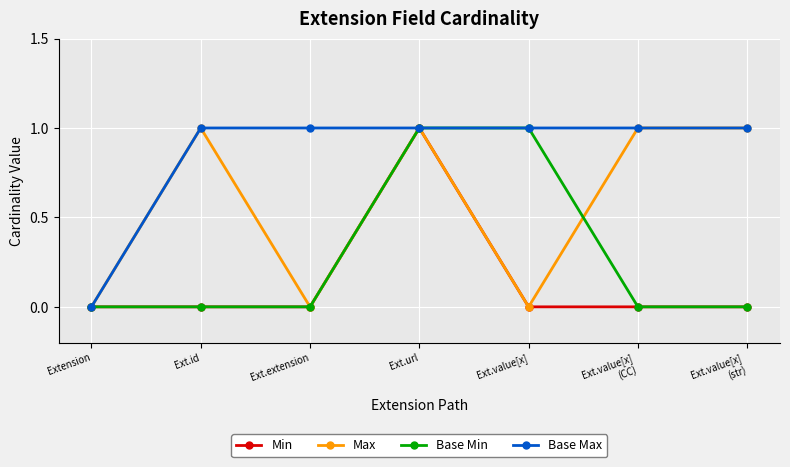

How many data points in Base Max are less than 1?

1